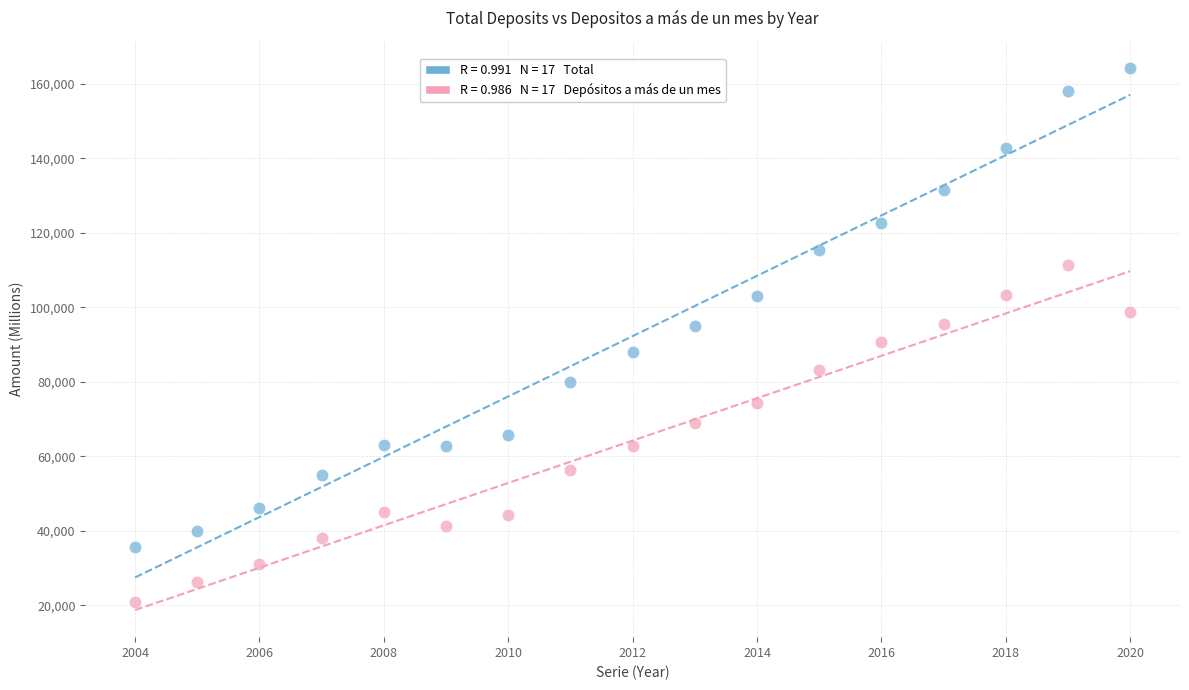

Across all data points, what is the range of Y values (max minus min)?

143318